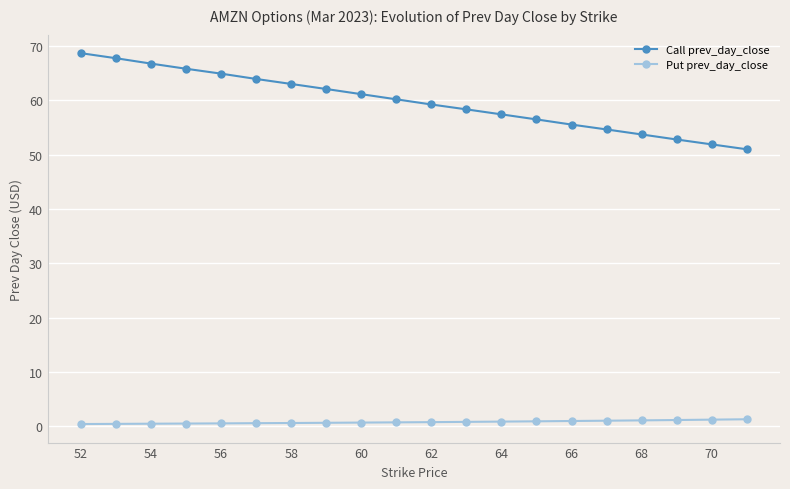

What is the greatest value displayed?

68.7